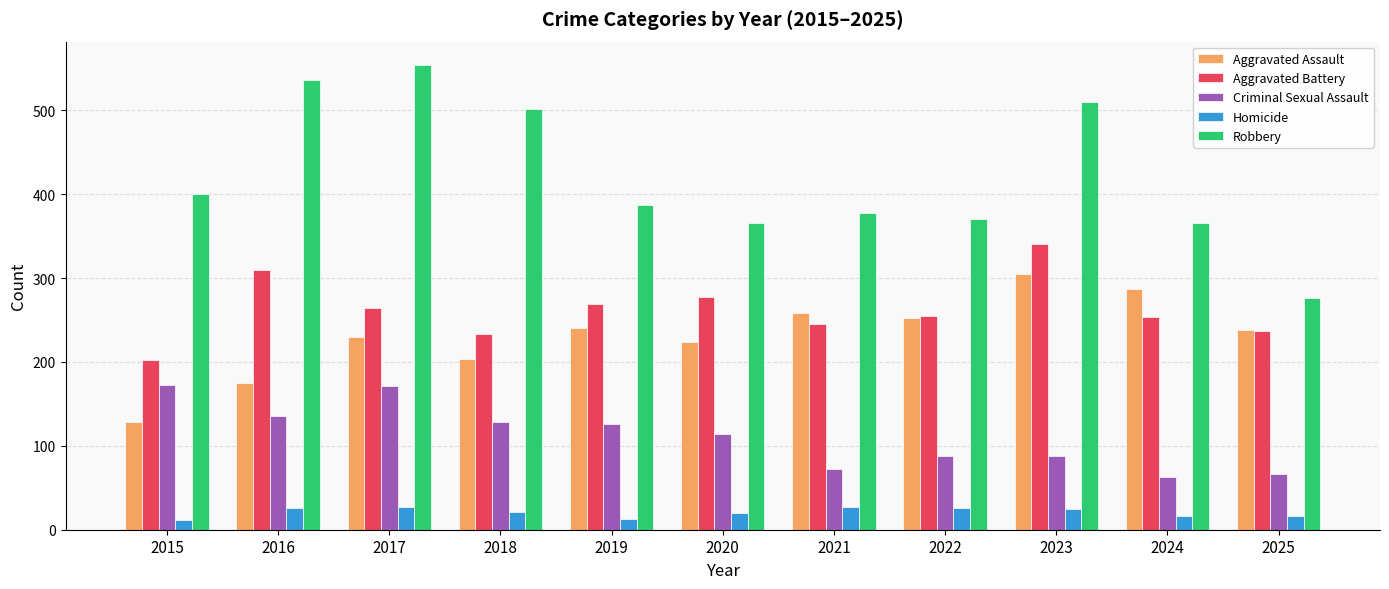

The value of Criminal Sexual Assault at 2022 is 50. True or false?

False